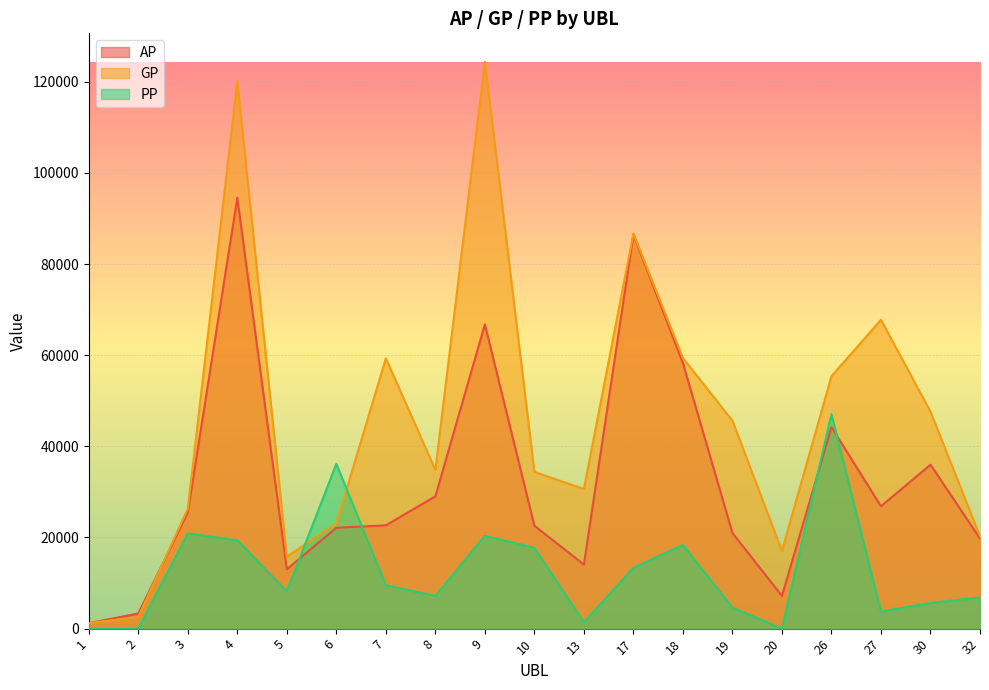

The GP series shows 46046 at 13. True or false?

False